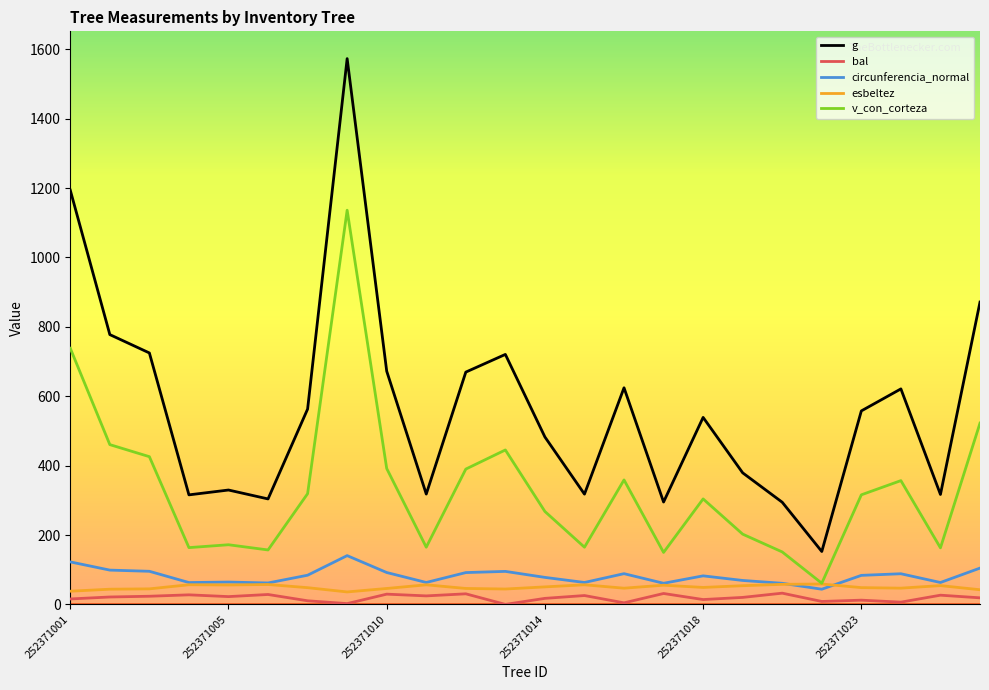

Which series has the largest total across all categories?

g